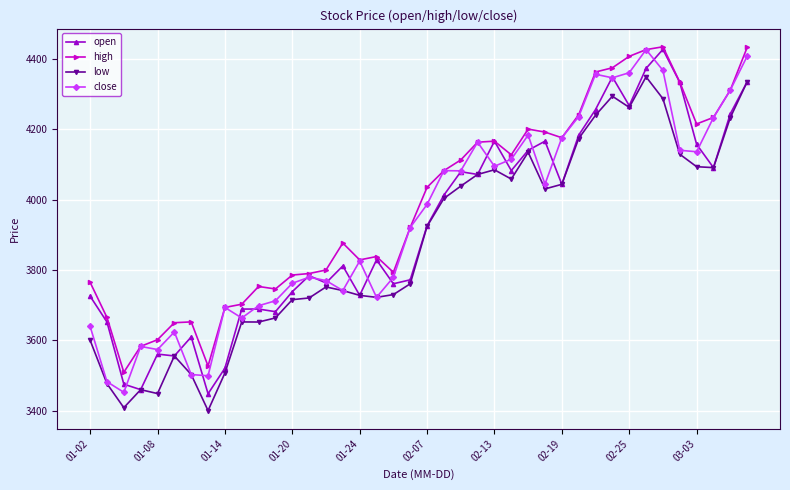

What is the sum of all open values?

156945.3